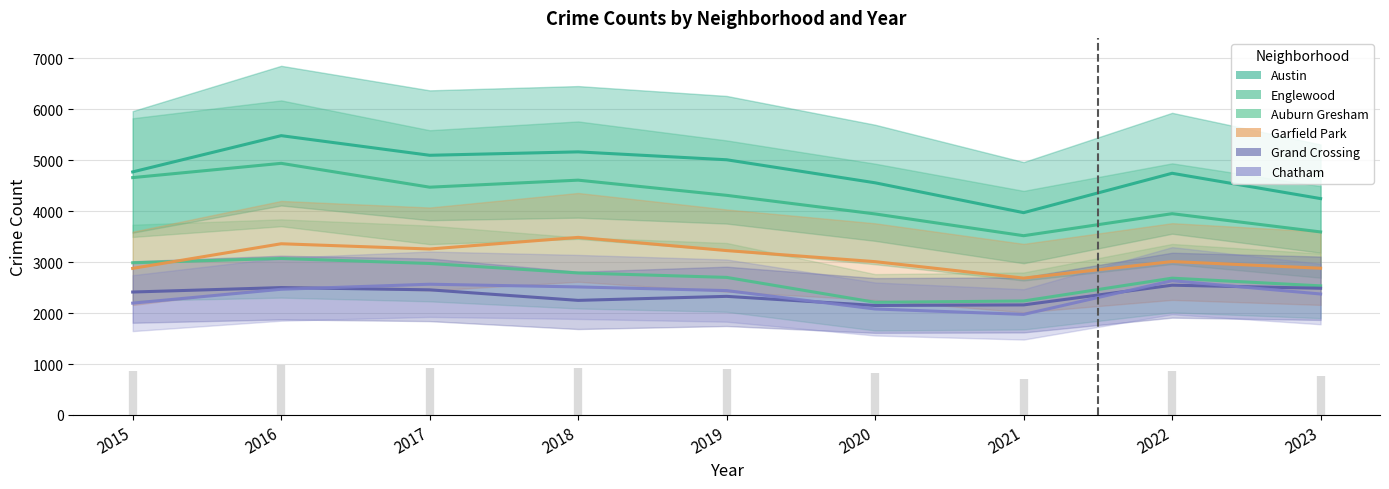

At how many categories does at least one series exceed 4728?

6